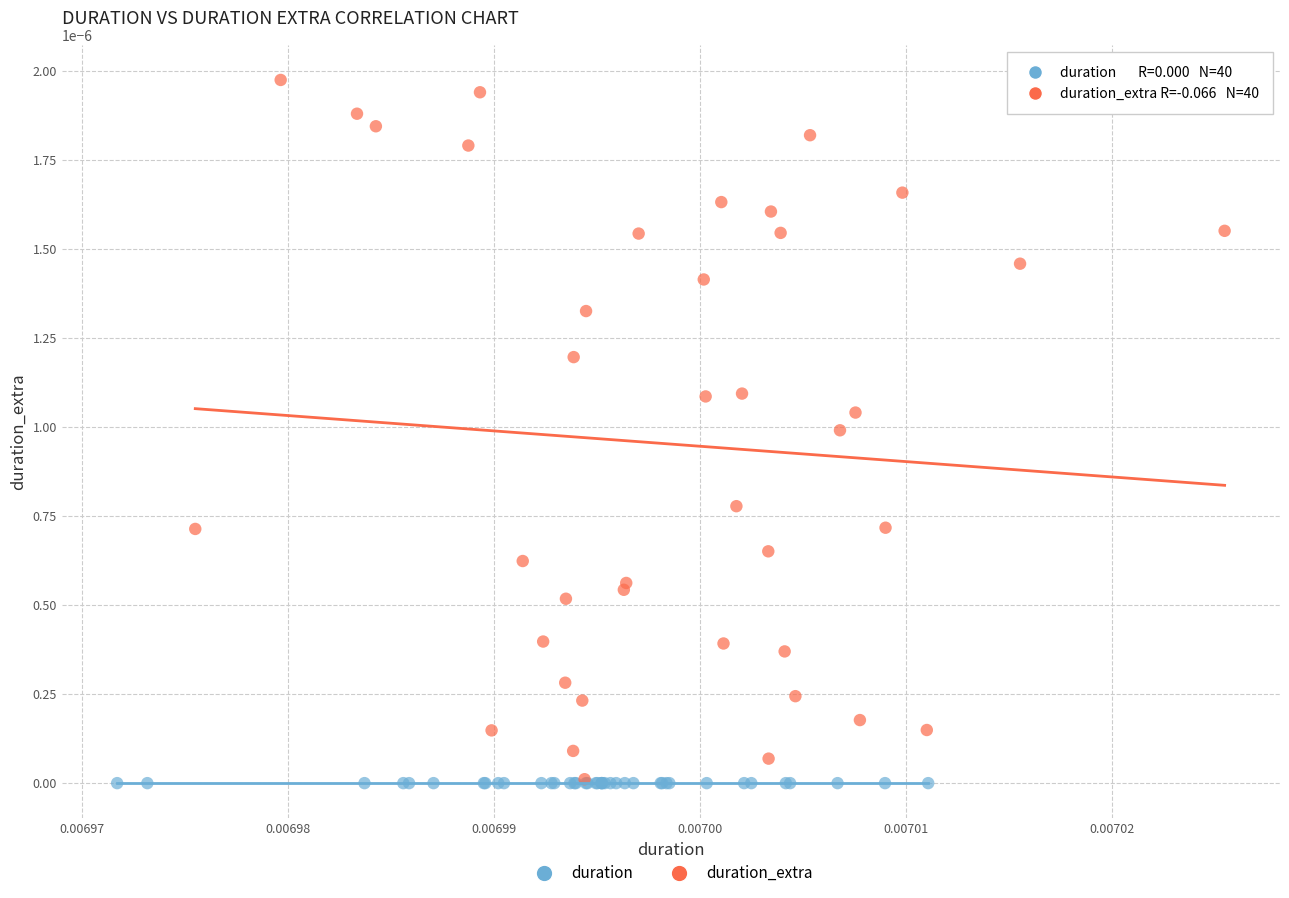

Which series contains the highest Y value?

duration_extra